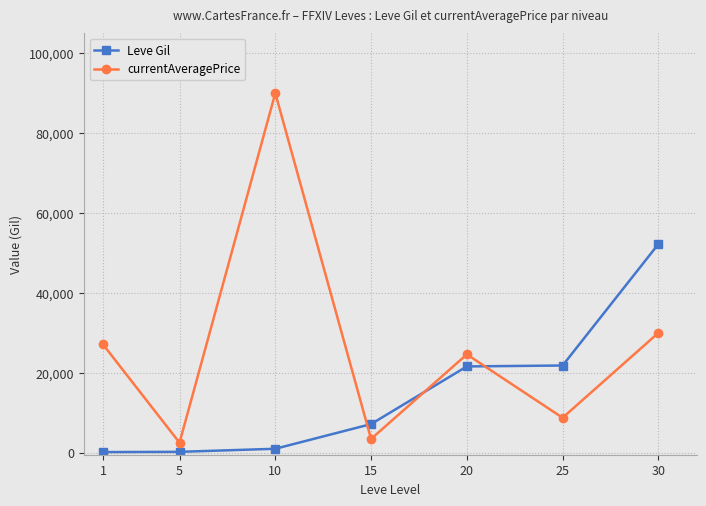

What is the difference between the maximum and minimum values in the Leve Gil series?

52060